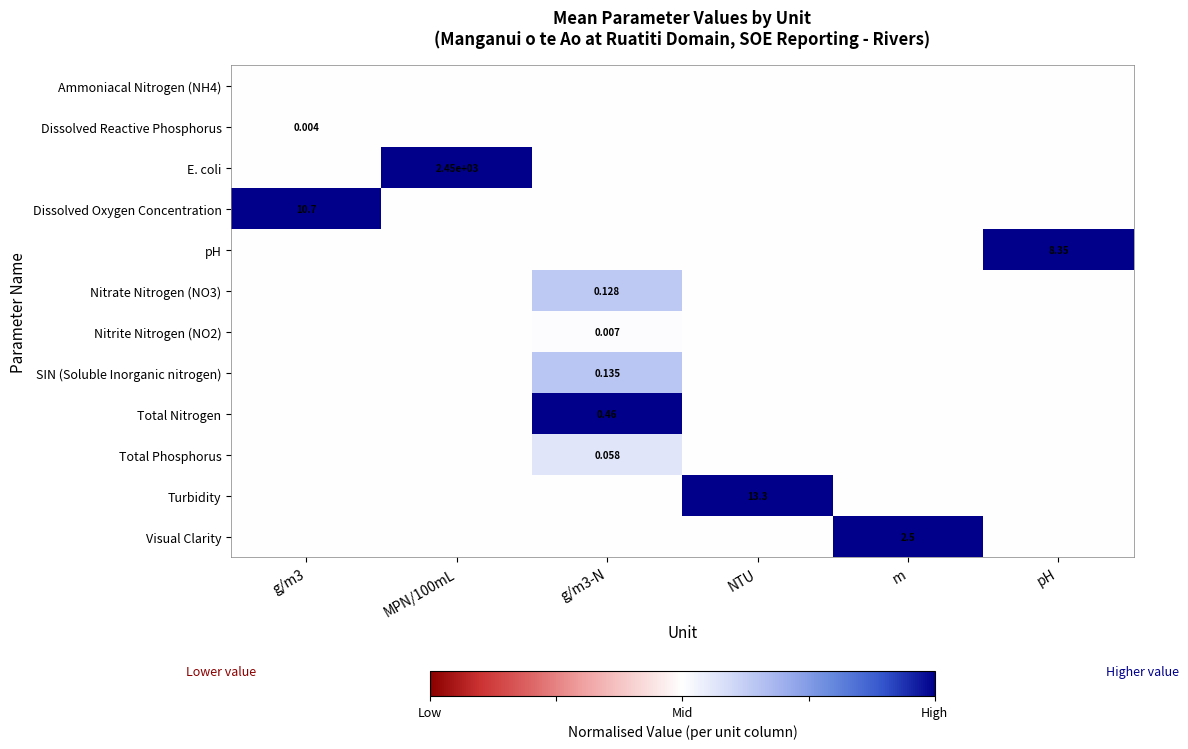

Which has a higher value, NTU or m?

NTU